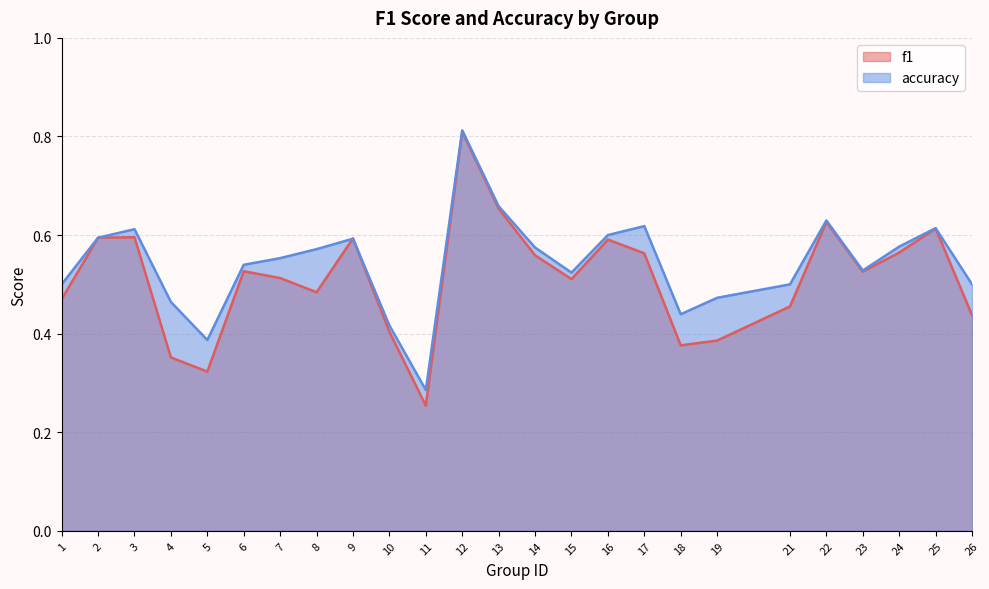

Does the chart have visible grid lines?

Yes